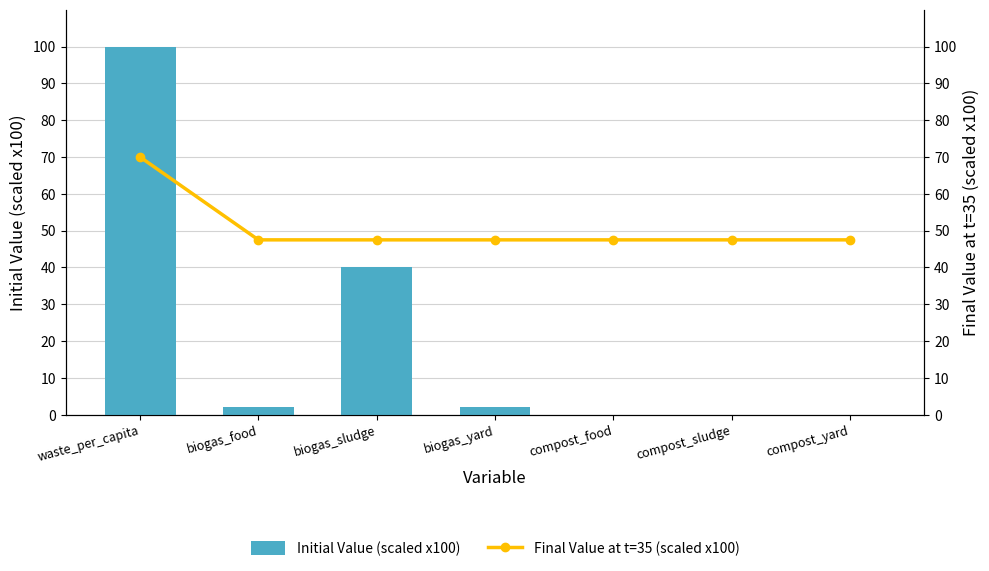

List the series in order of their peak value, lowest first.

Final Value at t=35 (scaled x100), Initial Value (scaled x100)